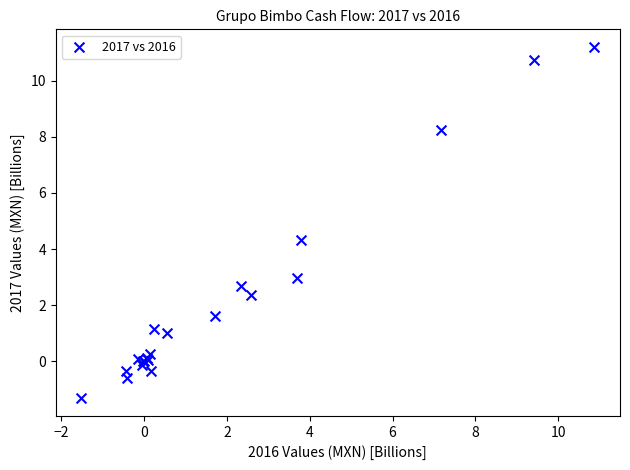

What Y value in the scatter plot is closest to 4?

4.3